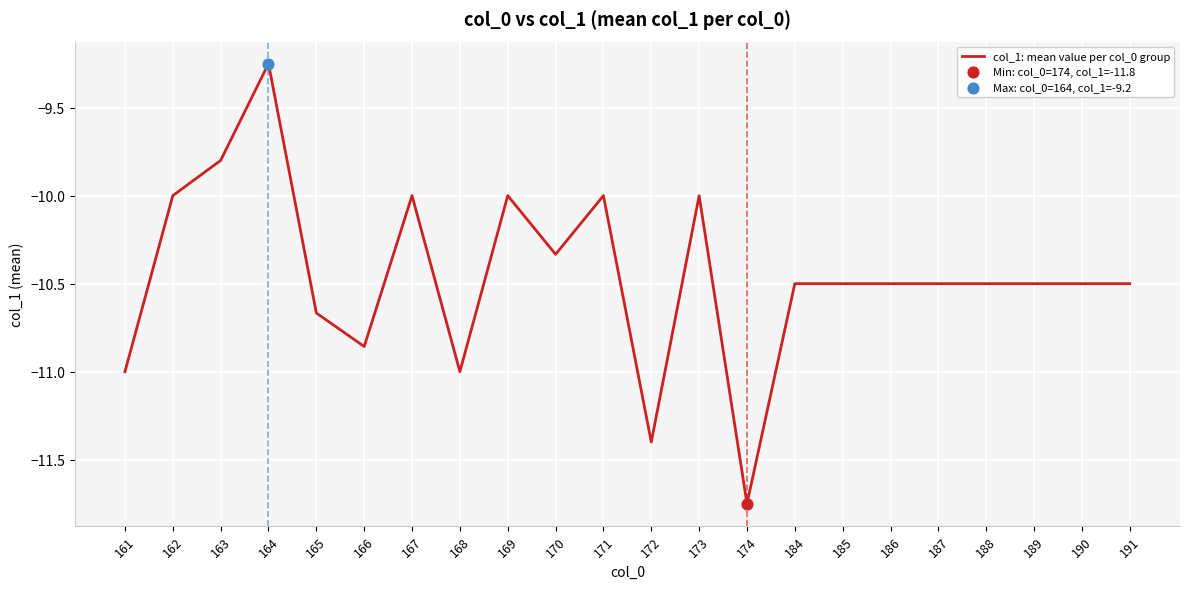

What is the change in value from 162 to 165?

-0.7